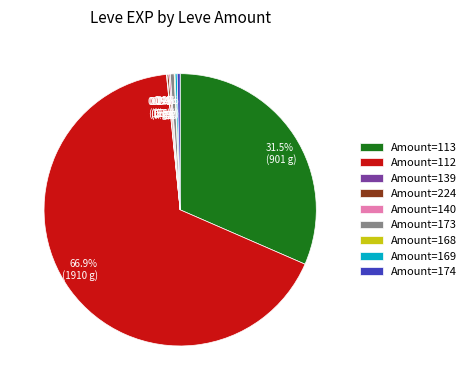

Combined, do 31.5% (901 g) and 0.5% (13 g) account for over 50%?

No